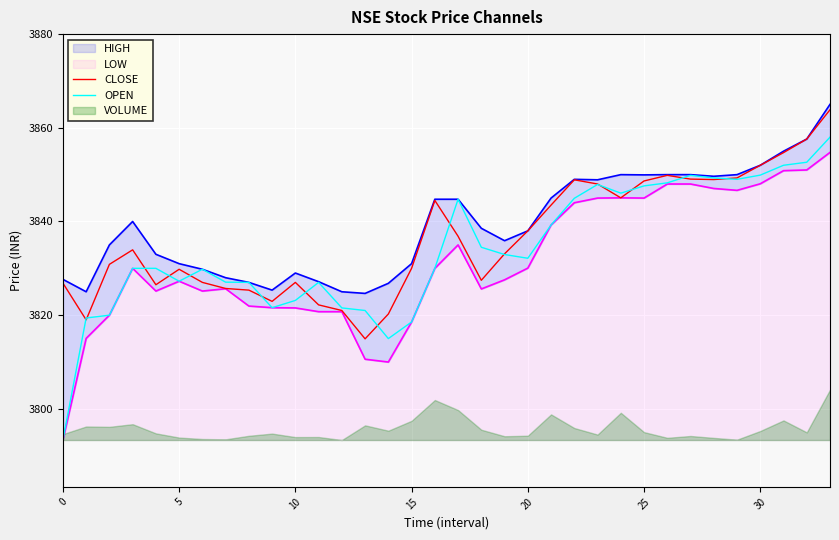

True or false: OPEN has a value of 3818.6 at 15.

True